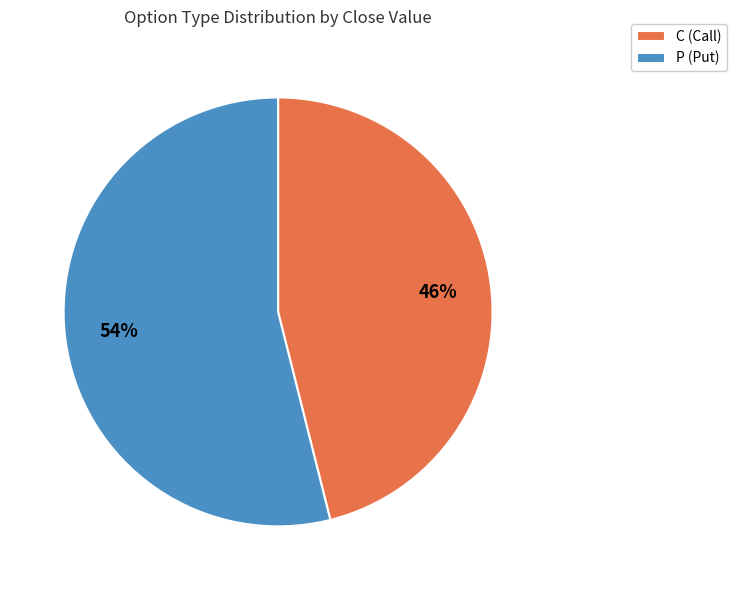

How many slices are in this pie chart?

2